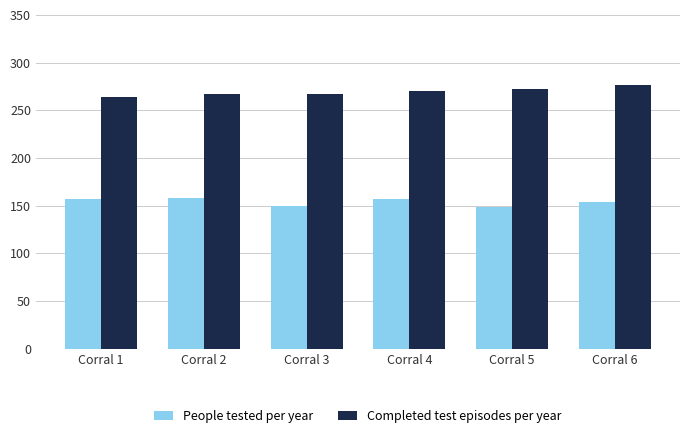

What is the sum of all Completed test episodes per year values?

1617.8